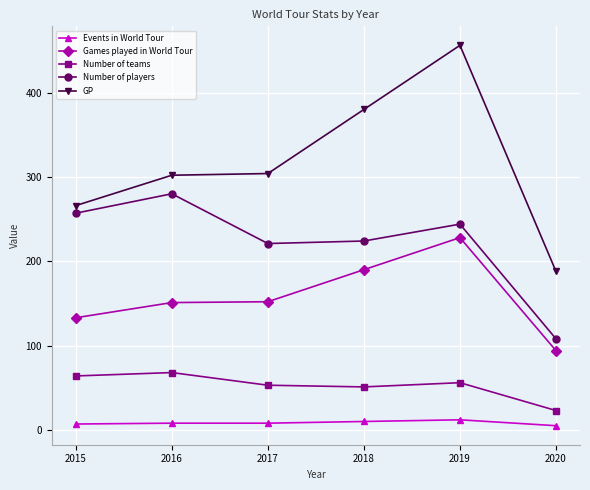

What are all the series names shown in the legend?

Events in World Tour, Games played in World Tour, Number of teams, Number of players, GP